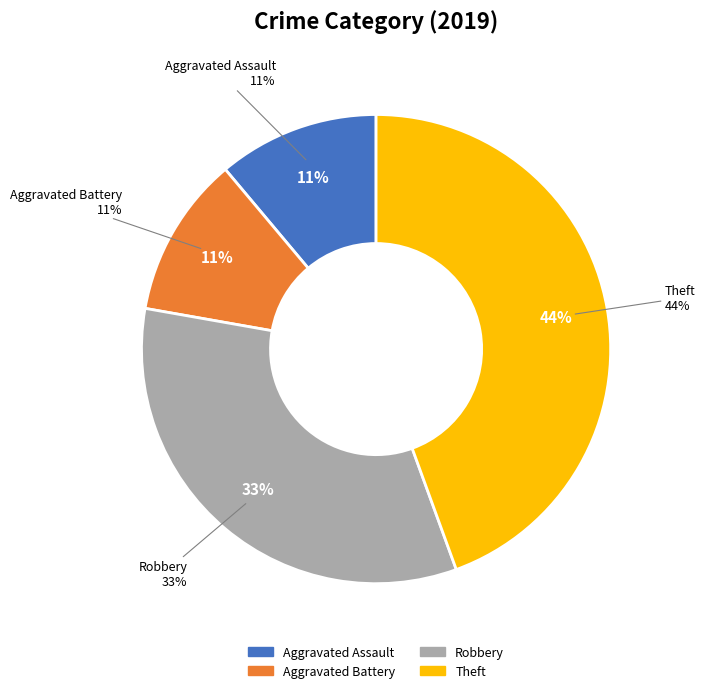

Rank the categories by value from lowest to highest.

Aggravated Assault, Aggravated Battery, Robbery, Theft